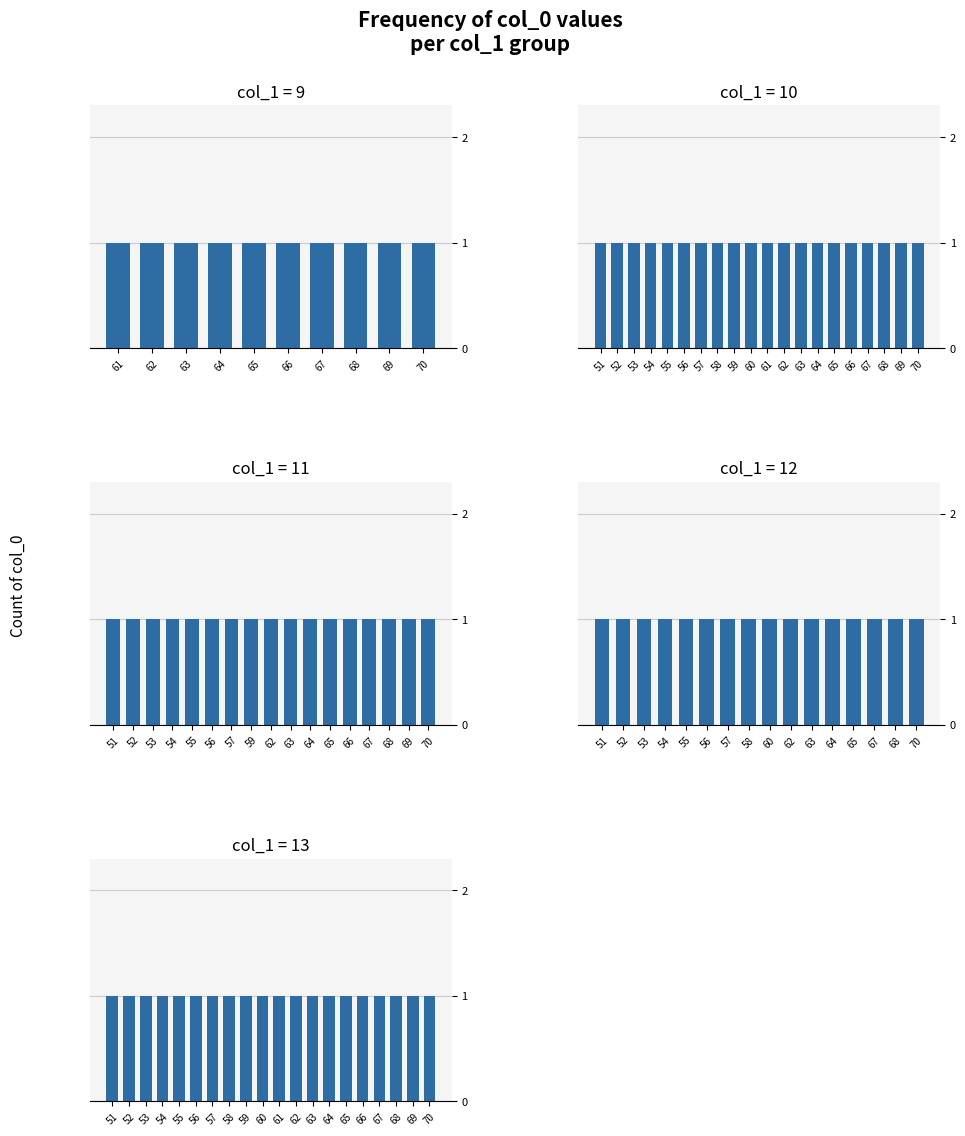

What is the lowest value of the 9 series?

61